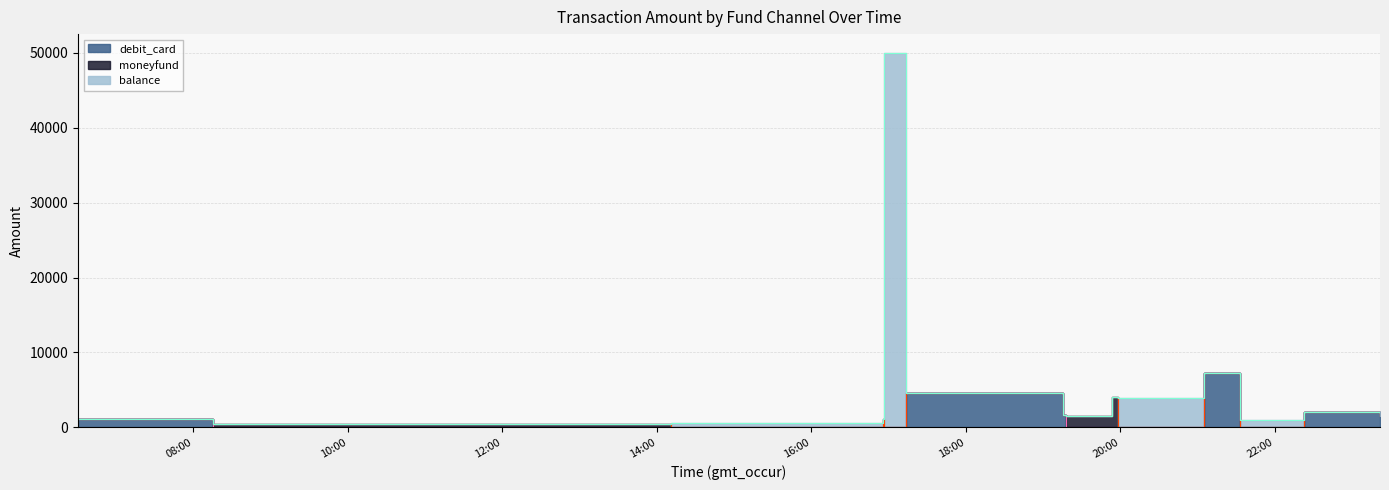

How many values in the debit_card series exceed 0?

6